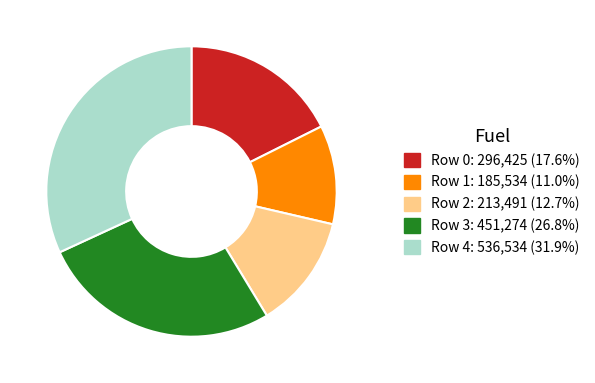

Count the number of slices in the pie.

5